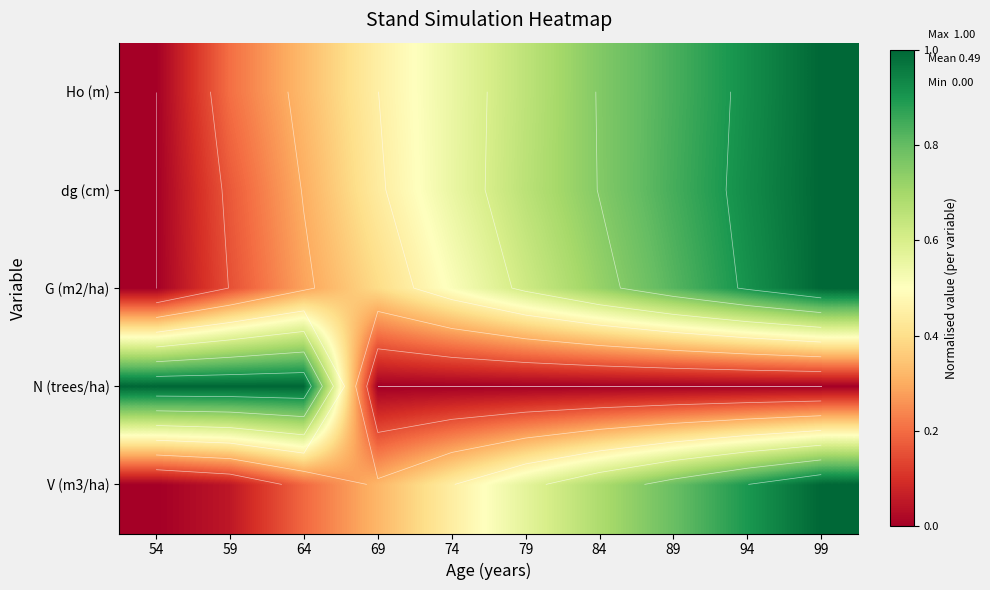

The N (trees/ha) series shows 0.3 at 74. True or false?

False